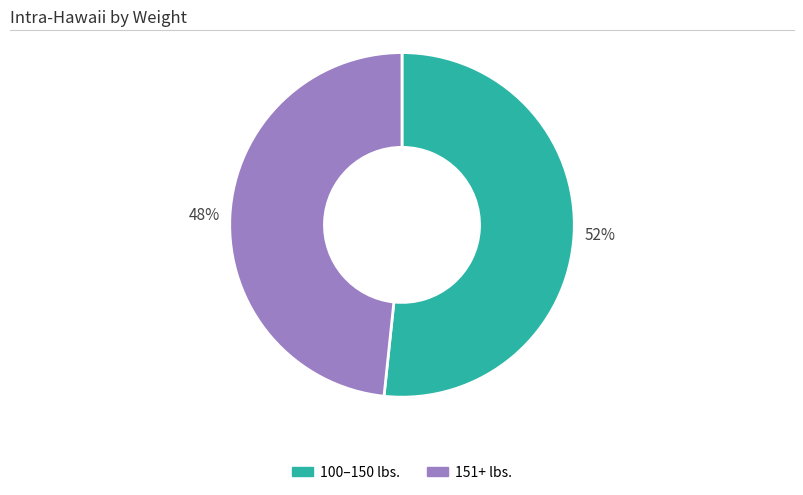

To the nearest percent, what is the average slice percentage?

50%